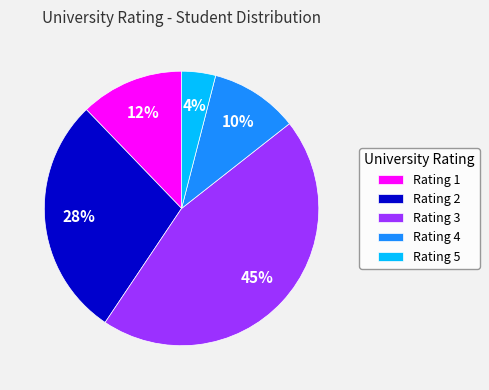

To the nearest percent, what is the difference between the largest and smallest slice percentages?

41%